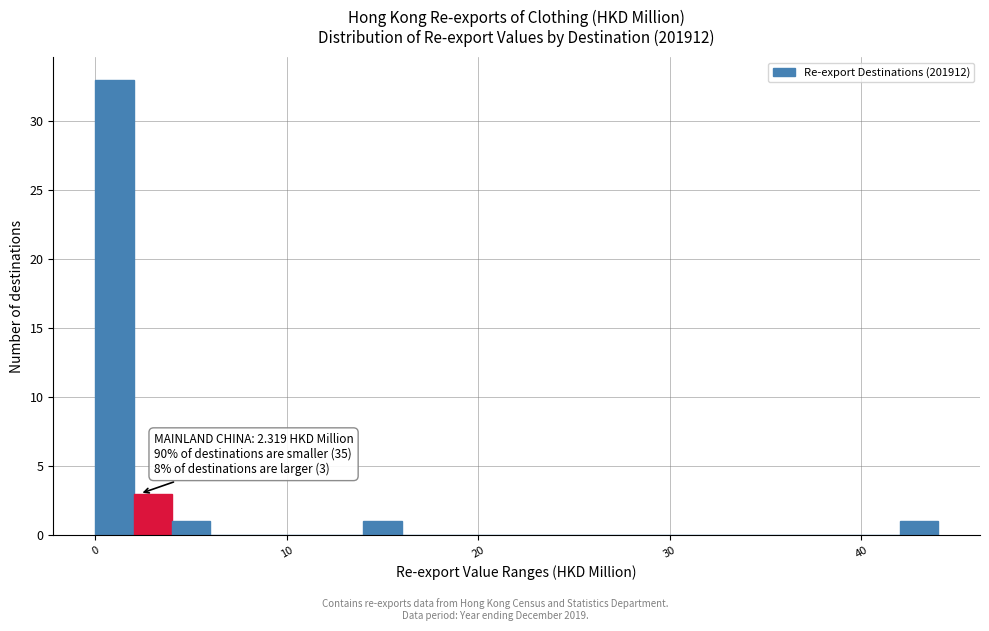

Read against the x-axis, roughly where is the centre of the tallest bar?

1